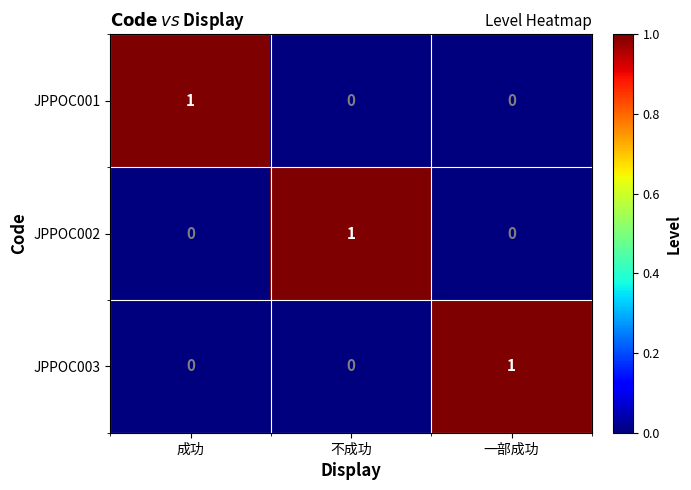

At which label does JPPOC003 reach its peak?

一部成功